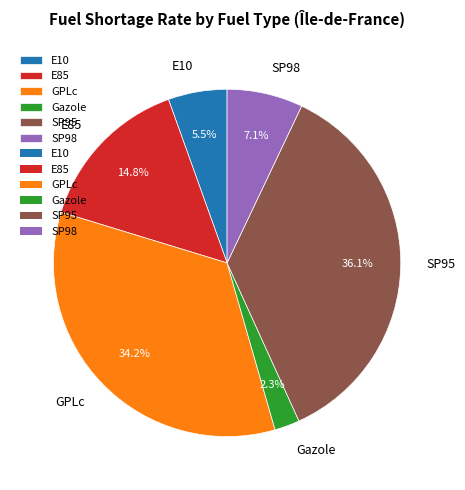

Is it true that SP95 is 31% of the pie?

False